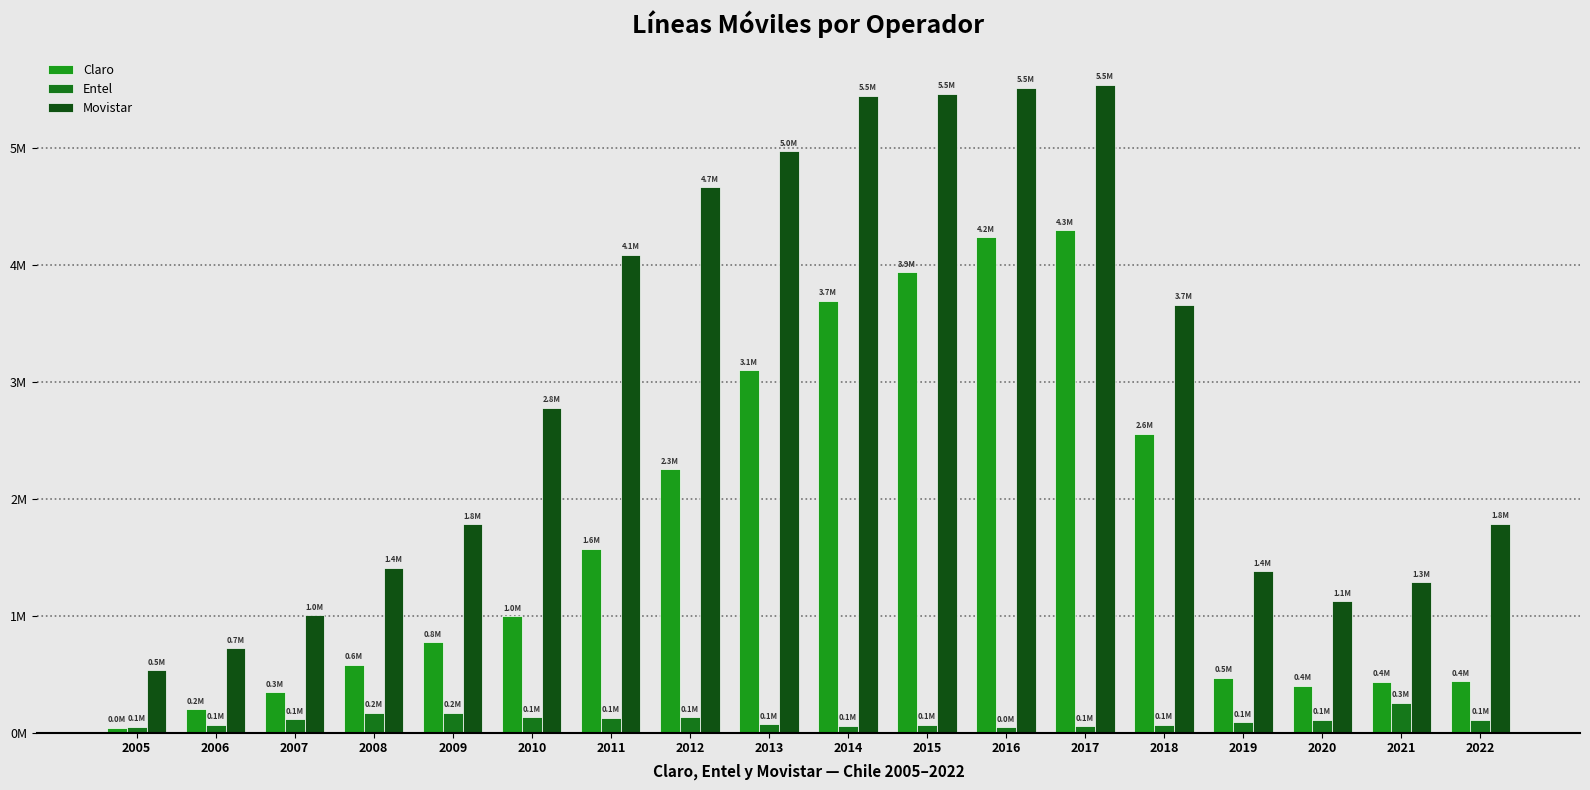

Reading left to right, extract all data points from this chart.

claro: 2005=41061	2006=198368	2007=343607	2008=582130	2009=771496	2010=996318	2011=1573924	2012=2252225	2013=3099066	2014=3695736	2015=3937604	2016=4239353	2017=4299618	2018=2558617	2019=470036	2020=399949	2021=434509	2022=438592
entel: 2005=50385	2006=67569	2007=113312	2008=170296	2009=168040	2010=130374	2011=127181	2012=131288	2013=71857	2014=59279	2015=66026	2016=44294	2017=53113	2018=67667	2019=89342	2020=107356	2021=256171	2022=107588
movistar: 2005=534980	2006=722162	2007=1001873	2008=1409850	2009=1781214	2010=2779636	2011=4089786	2012=4667284	2013=4976143	2014=5451872	2015=5465928	2016=5517822	2017=5544417	2018=3662579	2019=1378460	2020=1123464	2021=1285585	2022=1785948